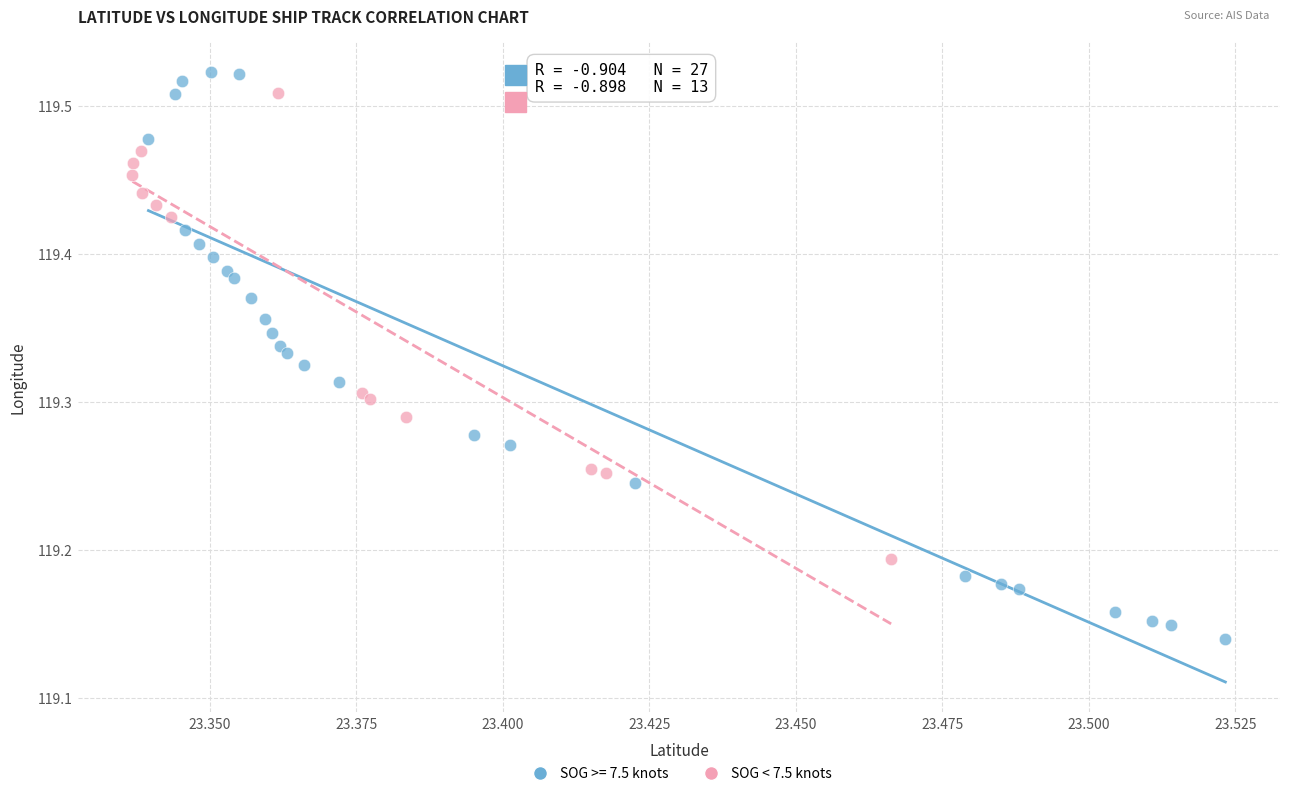

Which series reaches the minimum Y coordinate?

SOG >= 7.5 knots